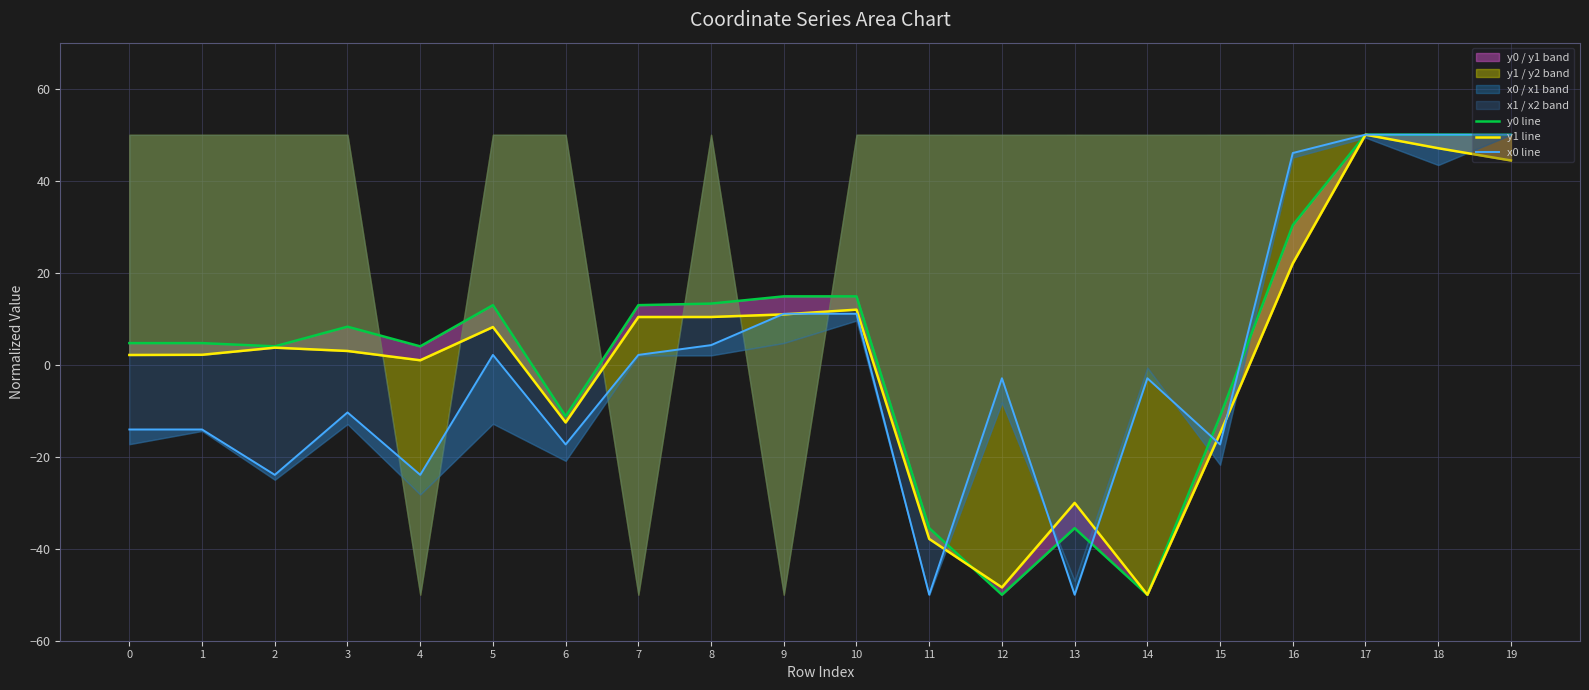

How many data points in y1 line are above 3?

10